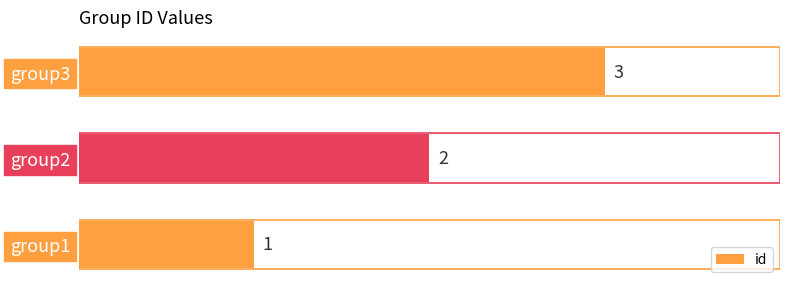

How many distinct data groups are displayed?

1